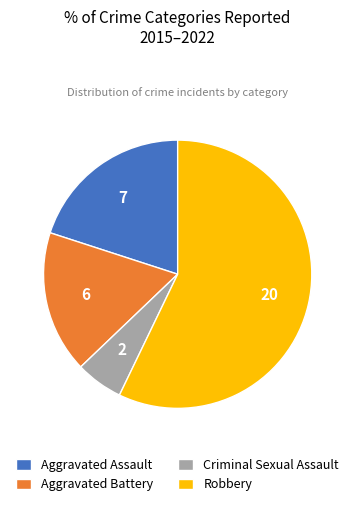

True or false: Aggravated Battery accounts for 17% of the total.

True